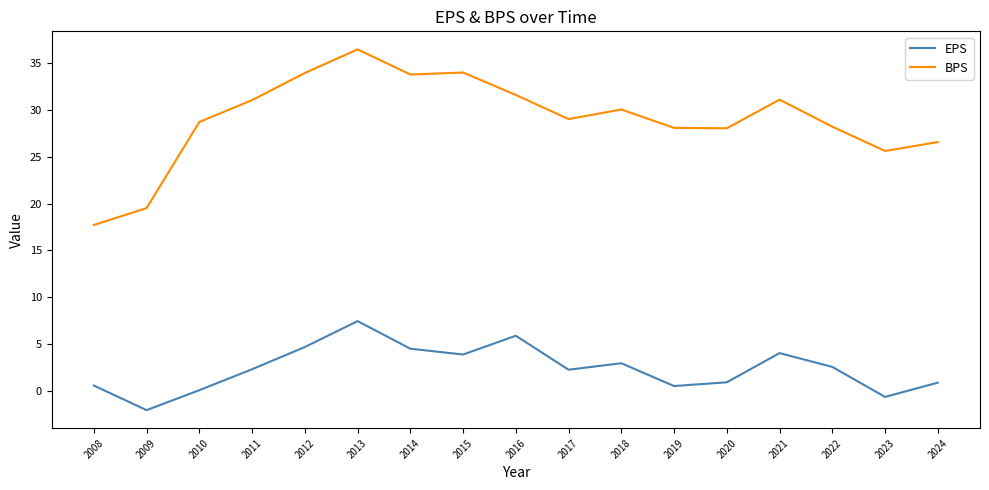

Rank the series at 2012 from highest to lowest value.

BPS, EPS